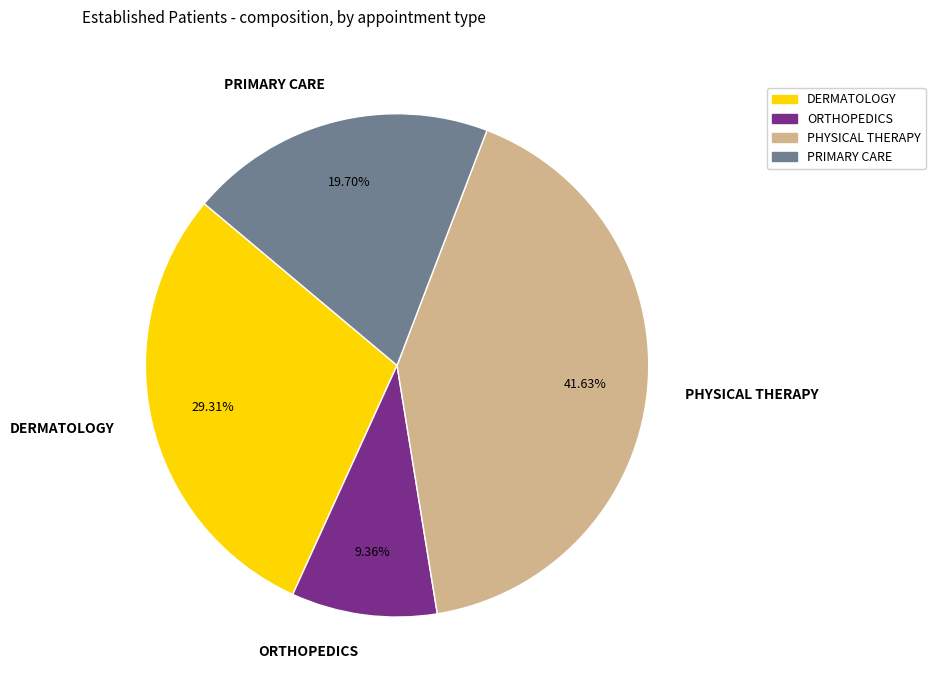

Is there a majority slice in this chart?

No